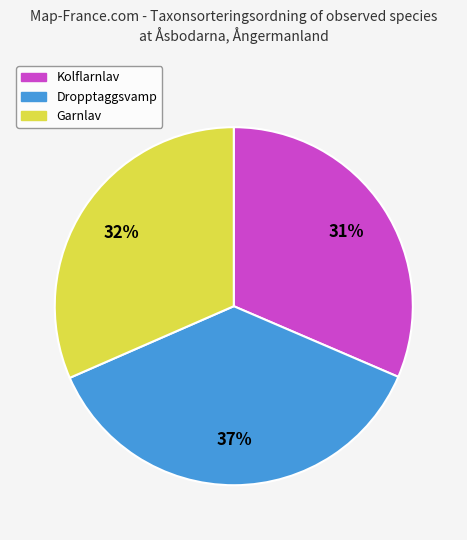

How many segments does this pie chart have?

3